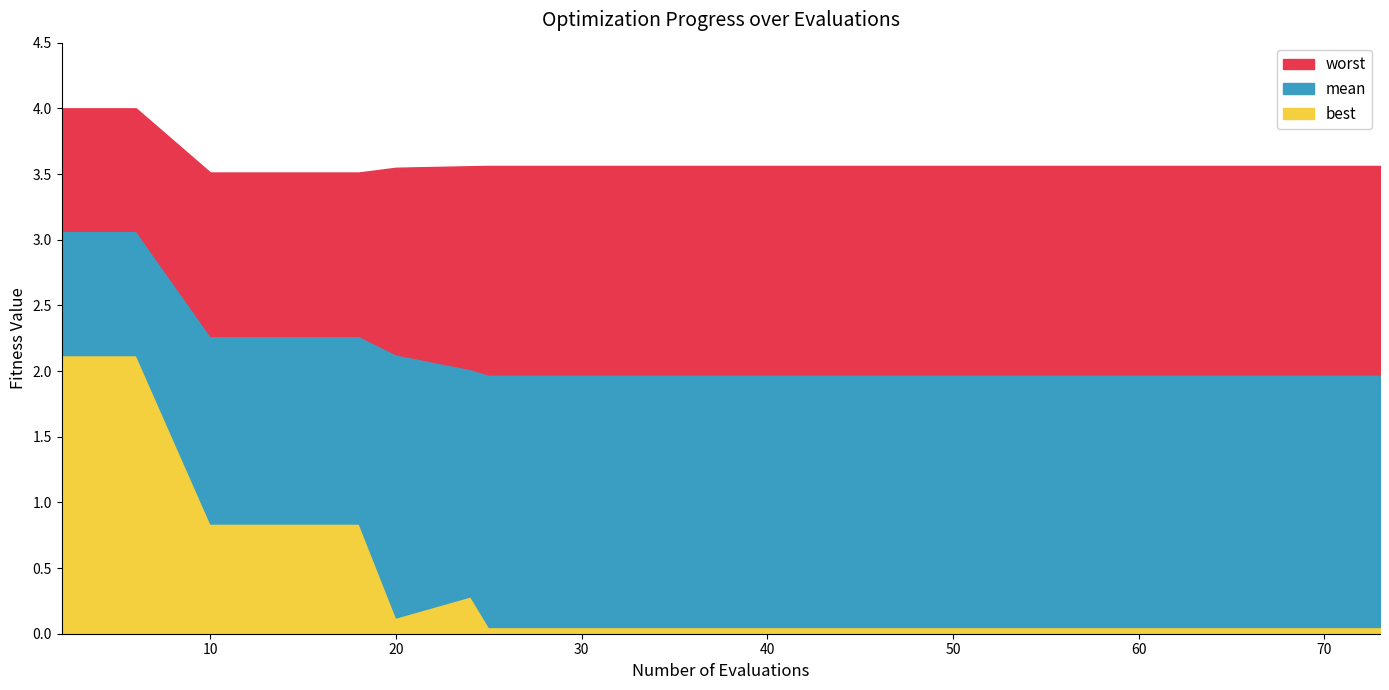

Between 73 and 61, which is larger?

73